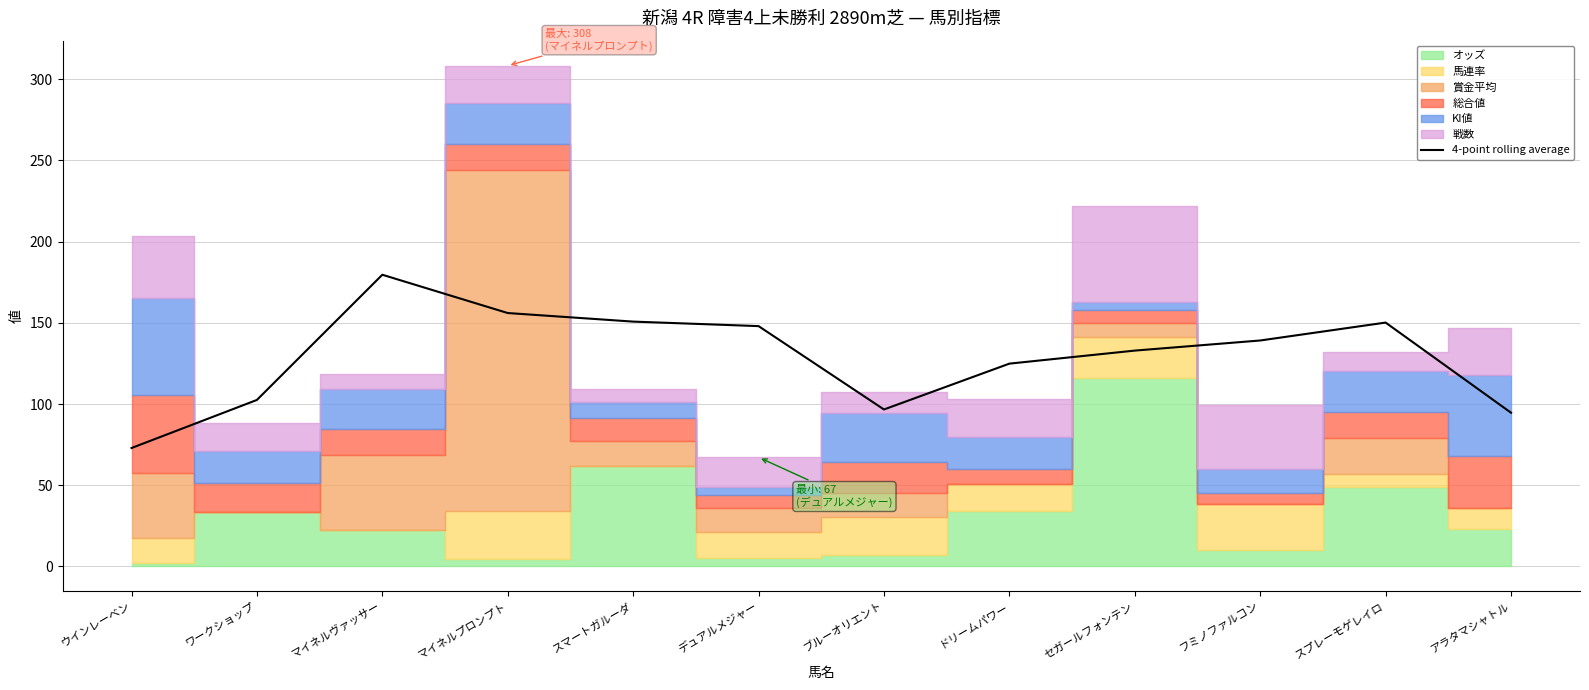

Reading left to right, list all the values displayed in this chart.

72.9	102.5	179.6	156.0	150.8	148.0	96.7	124.9	132.9	139.1	150.2	94.7